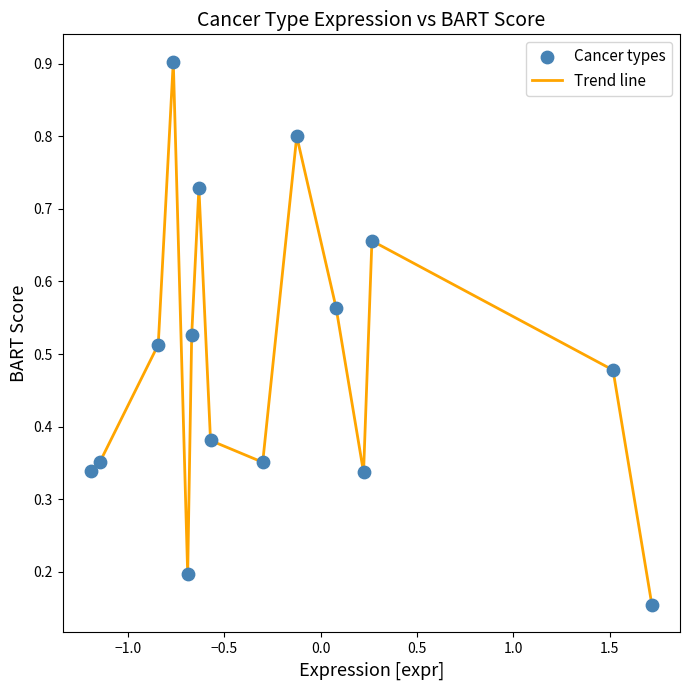

What is the maximum value shown in the chart?

0.9